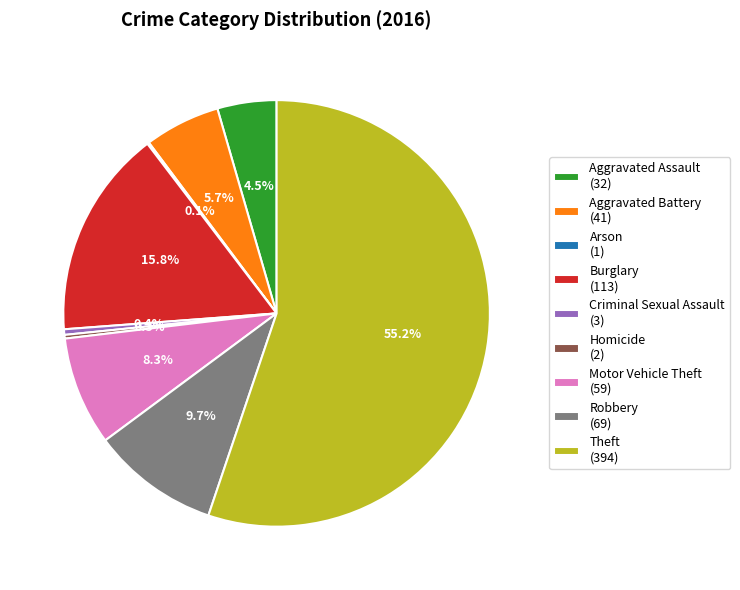

Does Theft account for over 50% of the chart?

Yes